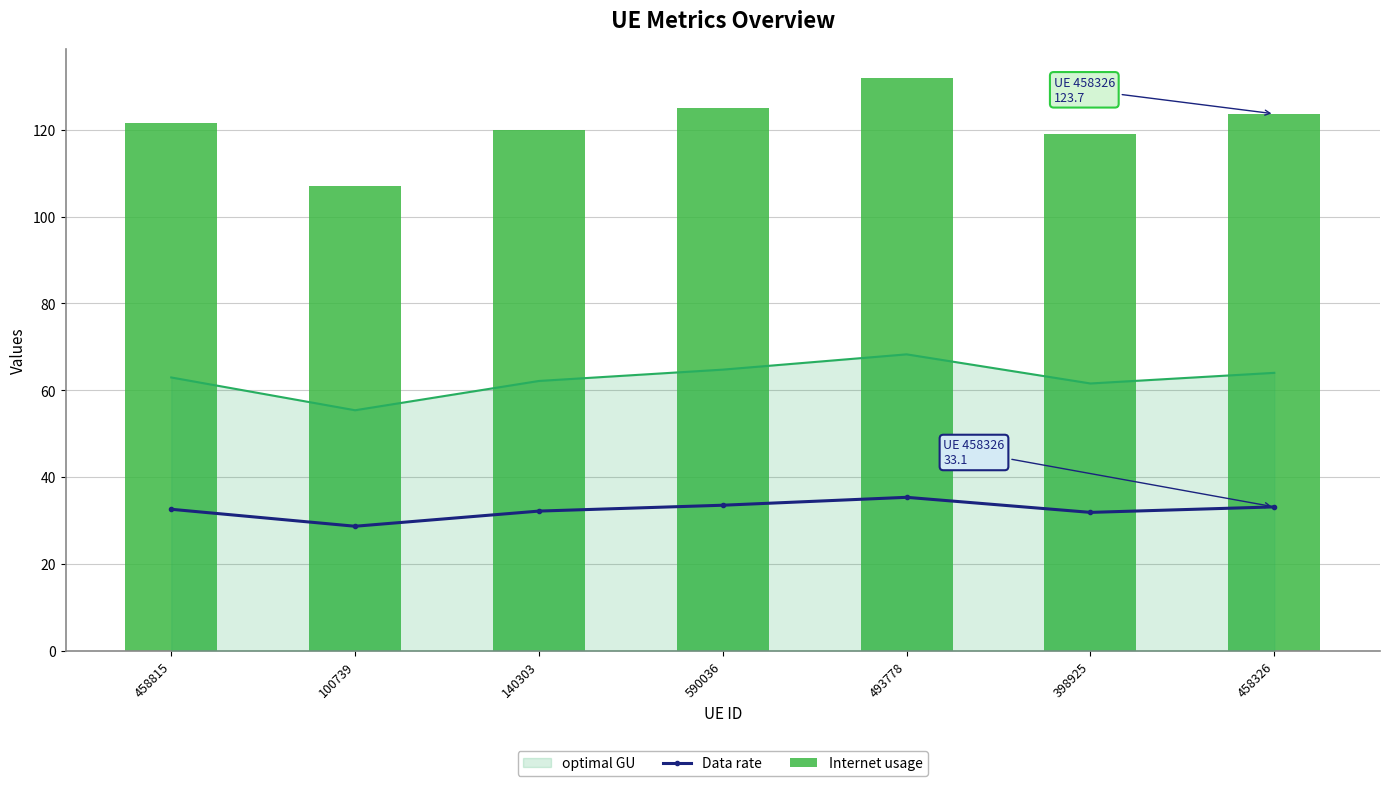

What position from the left is 458815?

1